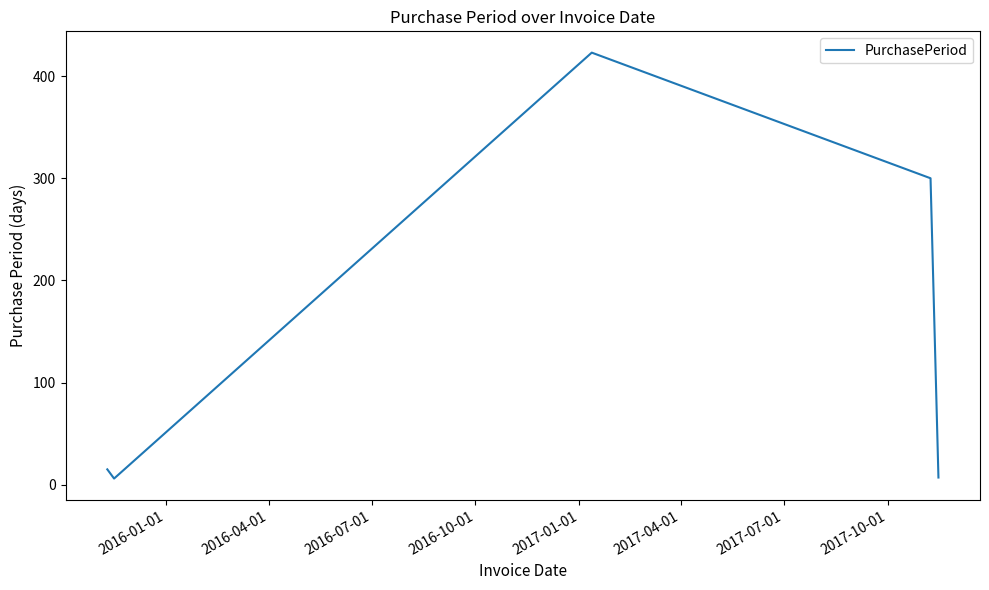

What is the greatest value displayed?

423